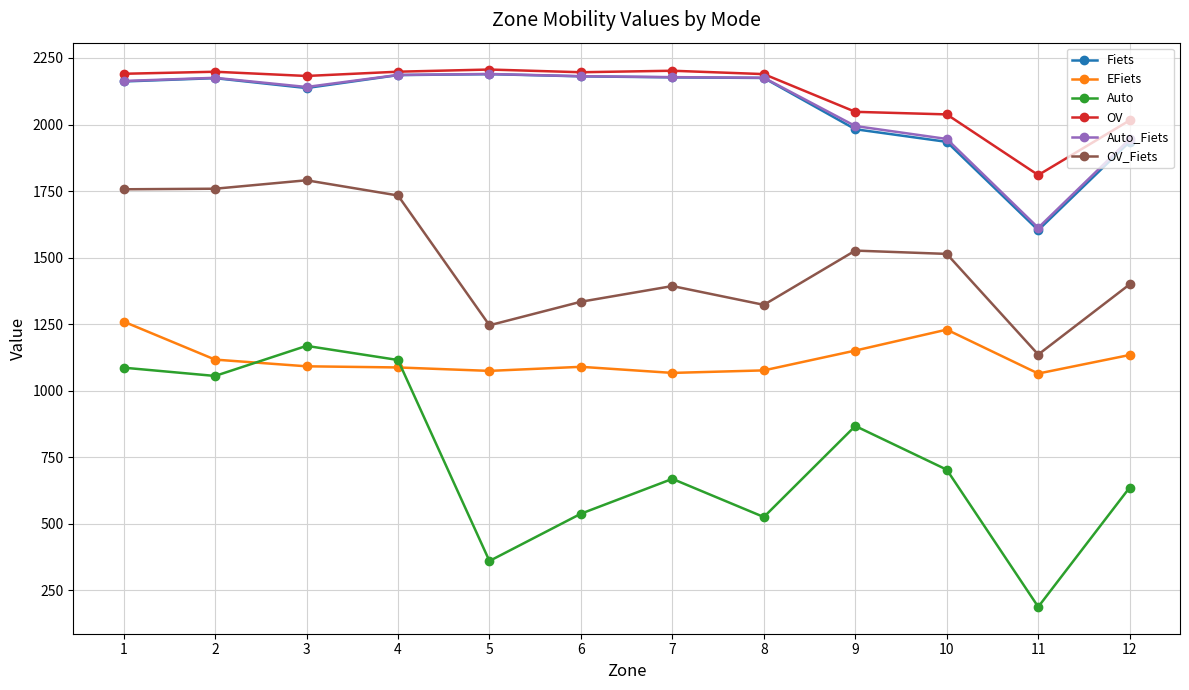

True or false: EFiets and OV_Fiets intersect in this chart.

False